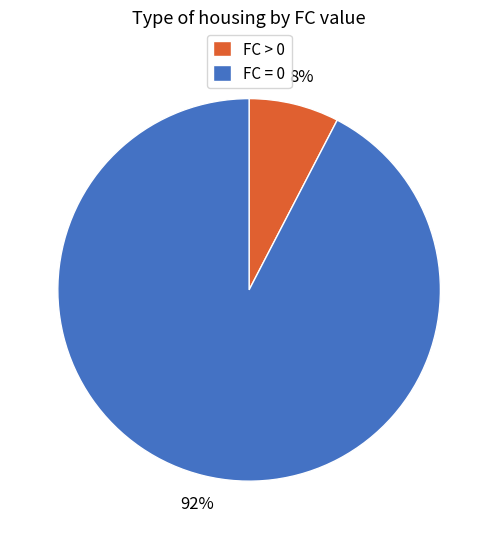

The FC > 0 slice represents 15% of the pie. True or false?

False